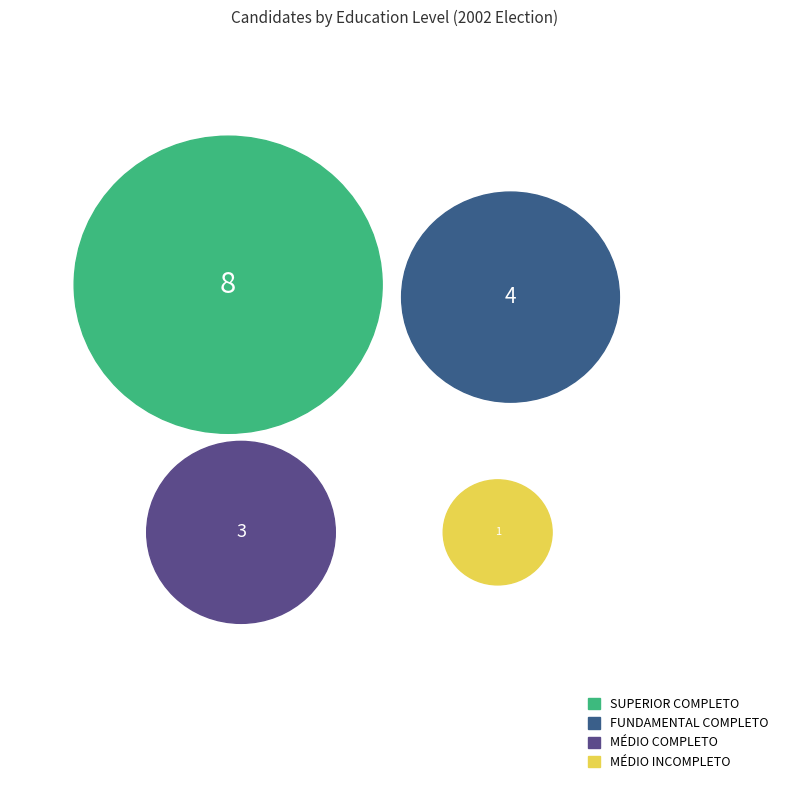

Between SUPERIOR COMPLETO and MÉDIO COMPLETO, which is larger?

SUPERIOR COMPLETO